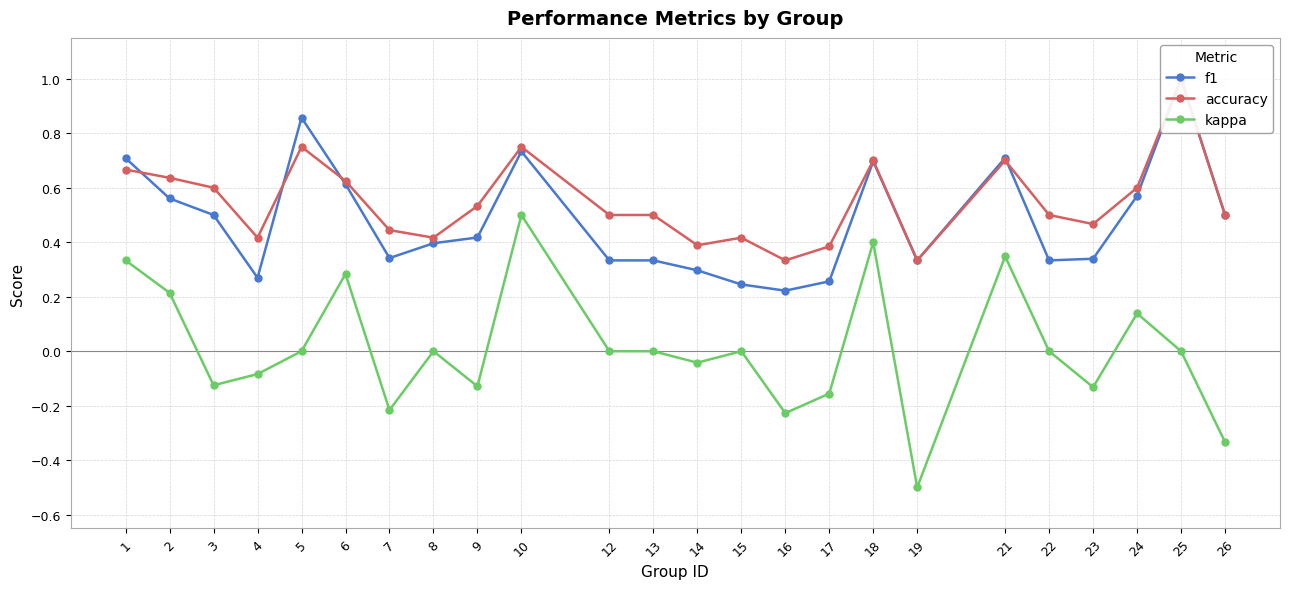

At which category is the sum across all series the highest?

25